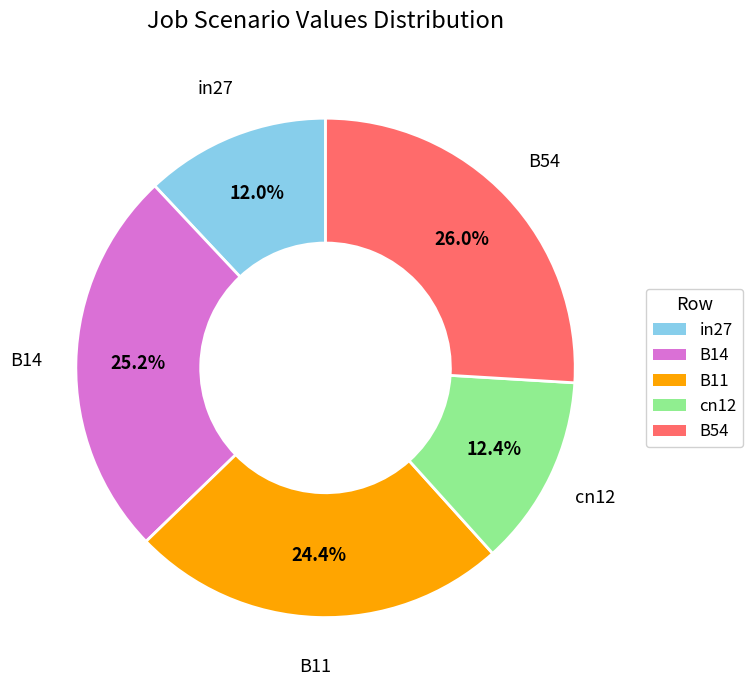

Between B54 and in27, which is larger?

B54